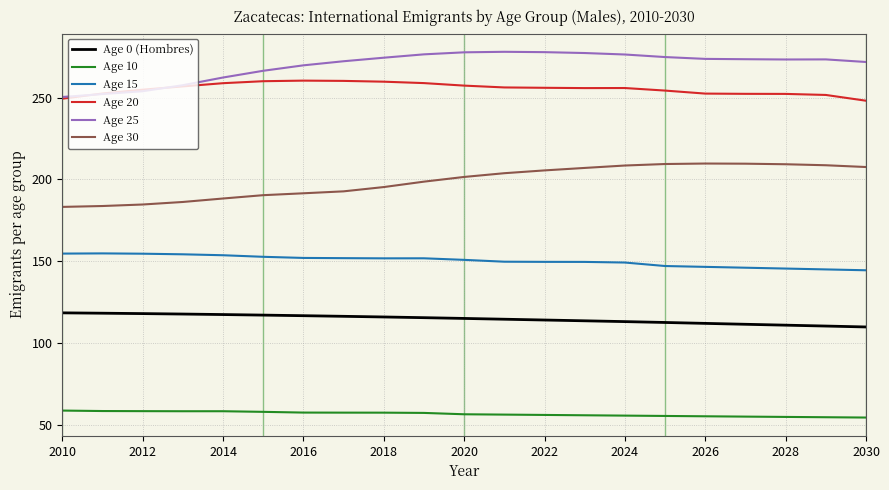

Does the chart have visible grid lines?

Yes